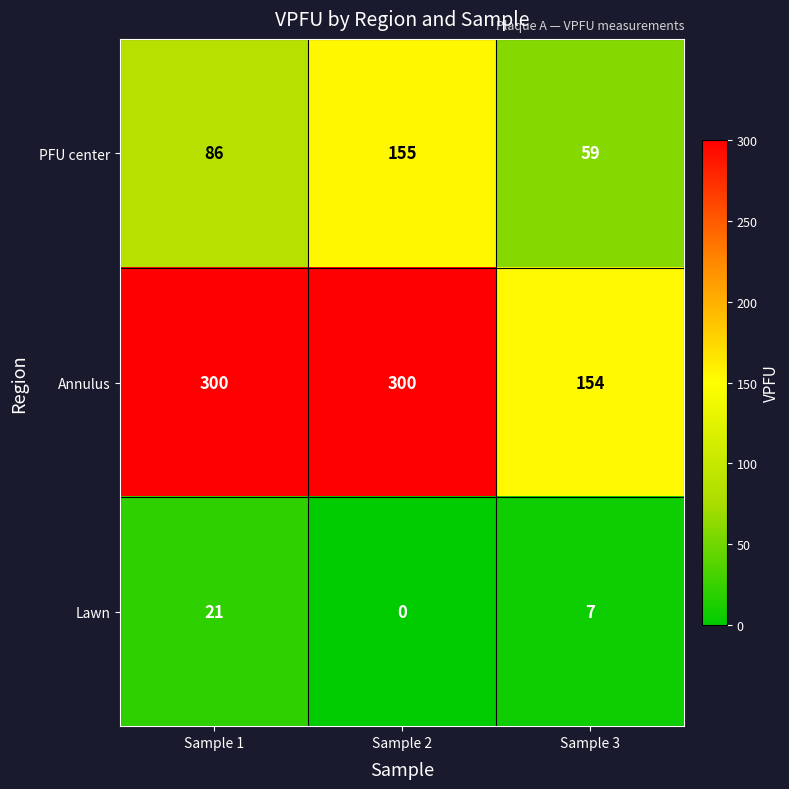

What is the difference between the PFU center values at Sample 1 and Sample 2?

69